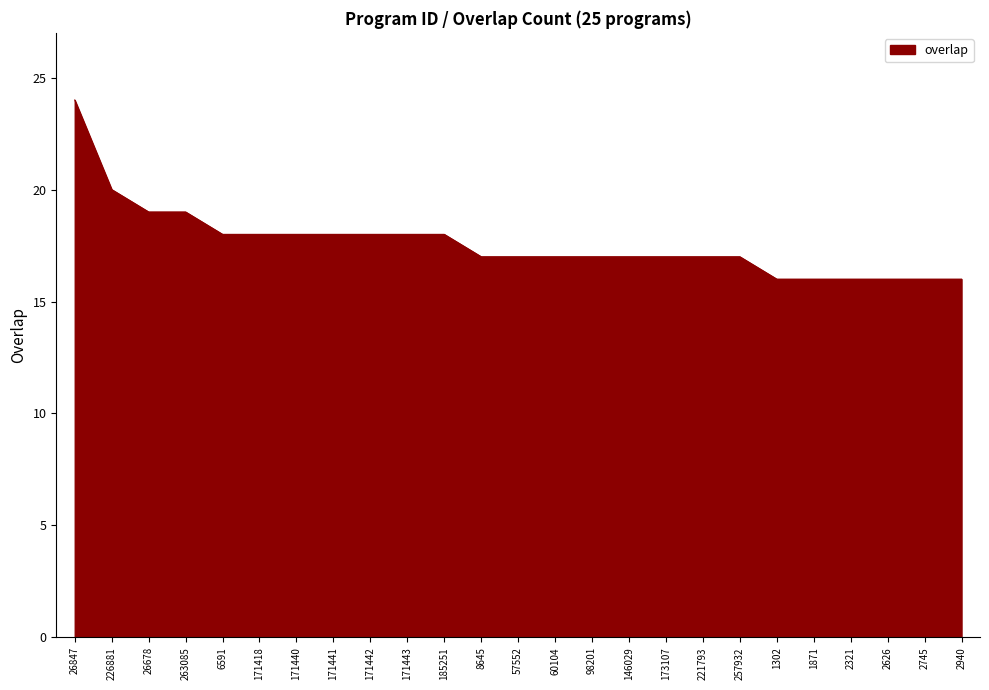

What is the sum of the values at 2745 and 171418?

34